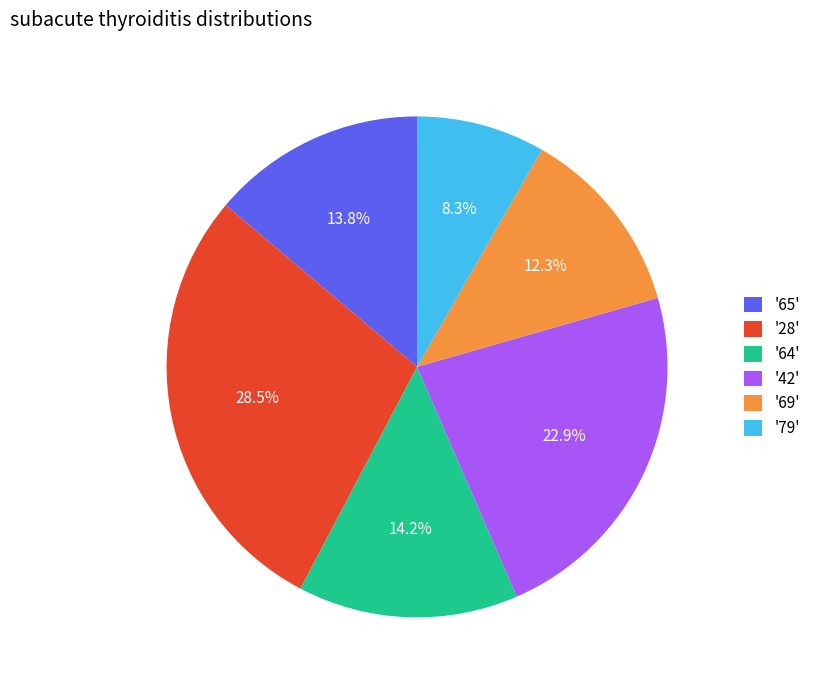

How many slices are in this pie chart?

6